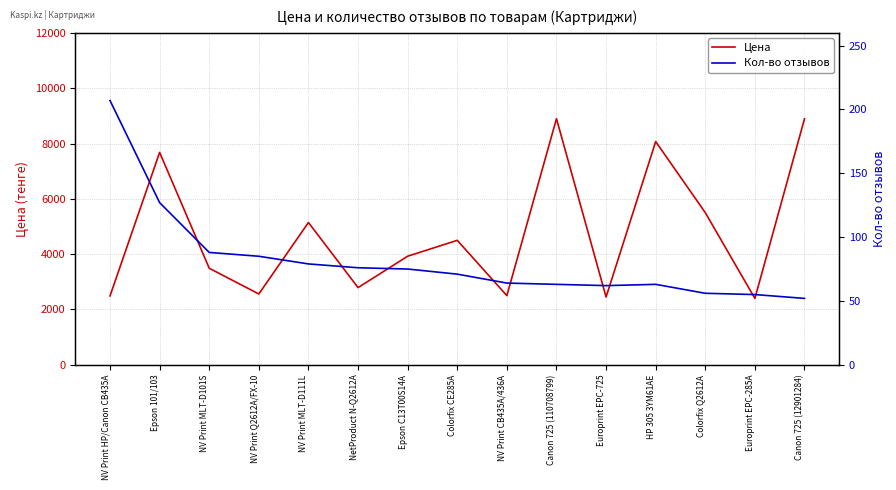

At which category is the sum across all series the highest?

Canon 725 (110708799)